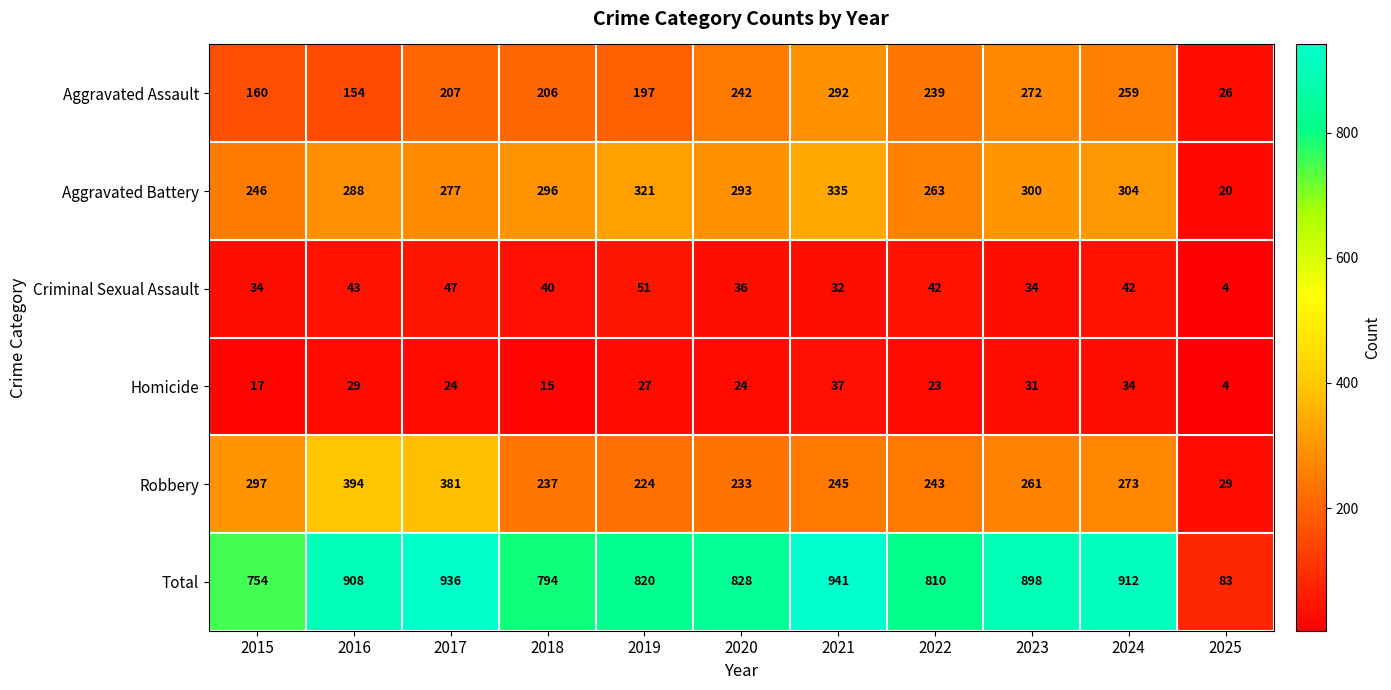

What is the difference between the Criminal Sexual Assault values at 2017 and 2018?

7